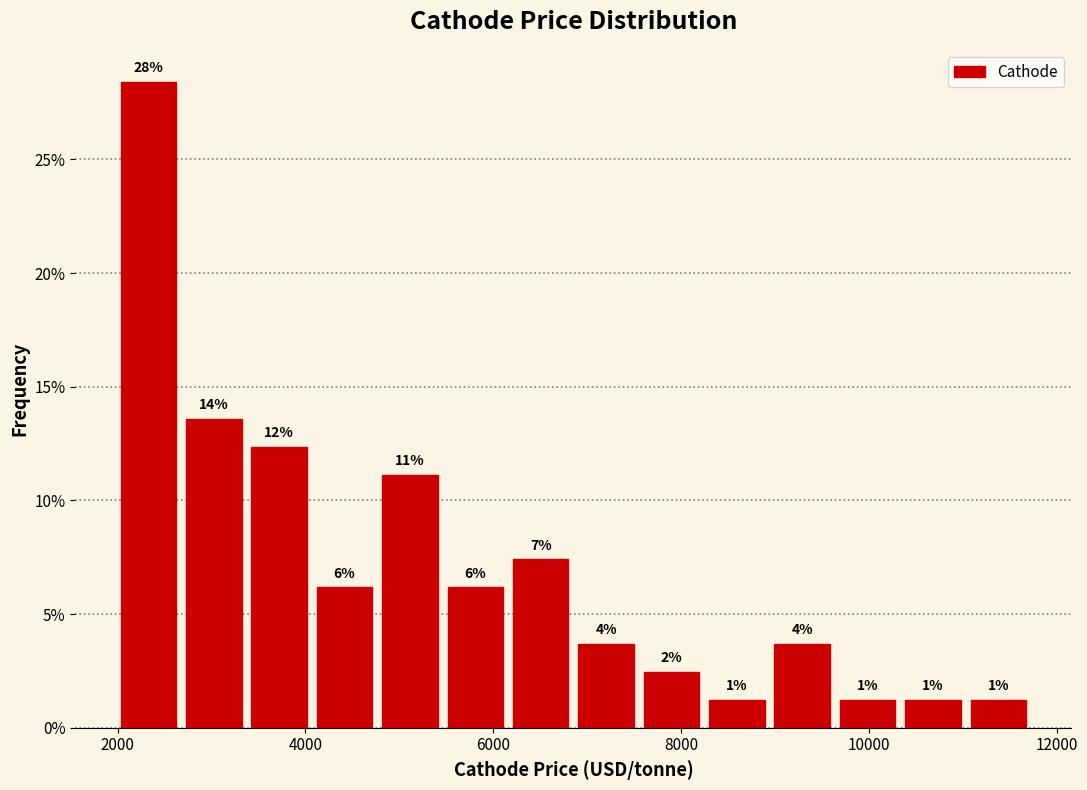

Around what value on the x-axis is the tallest bar? Give the approximate position of its centre, as read against the axis.

2400